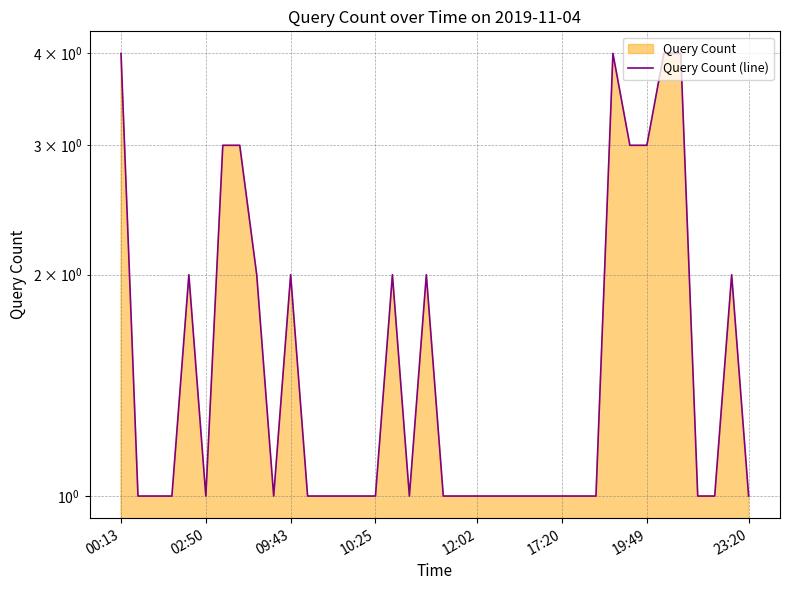

True or false: the data has more than 0 interior local peaks.

True